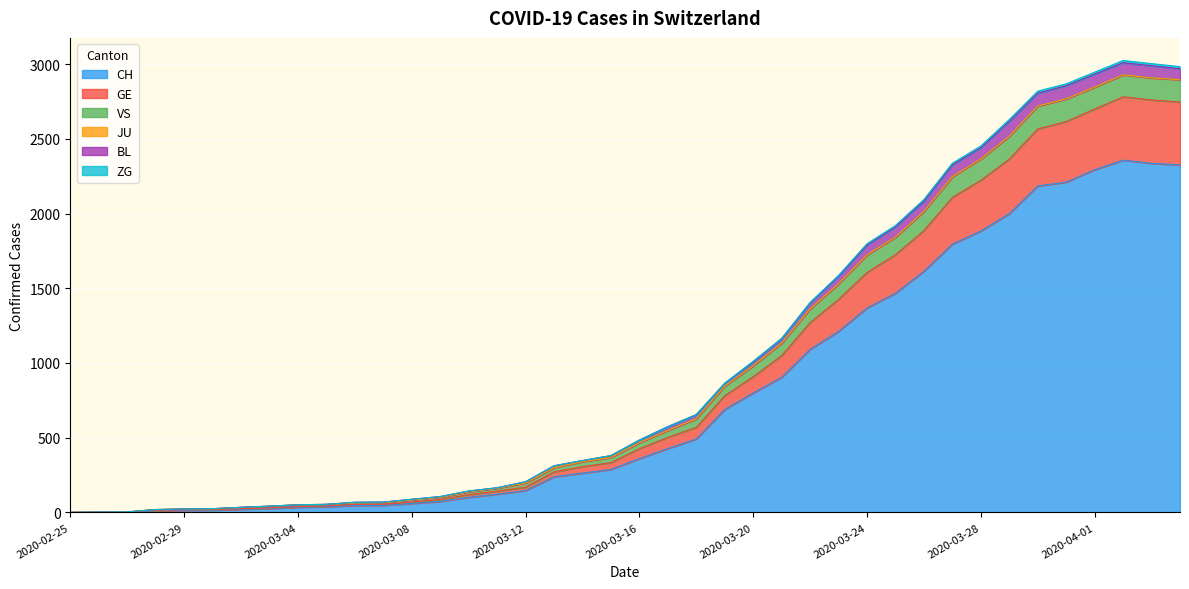

Is the value of GE at 2020-03-06 greater than the value of CH at 2020-04-03?

No